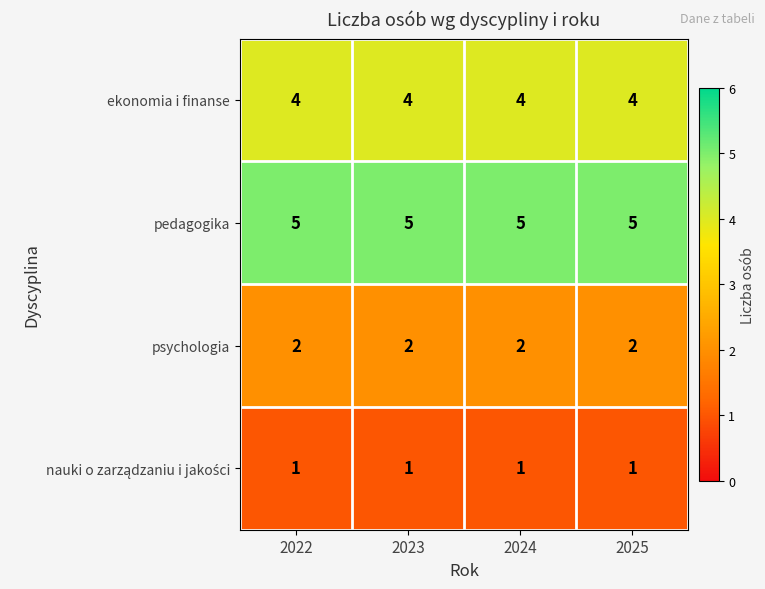

What is the maximum value for ekonomia i finanse?

4